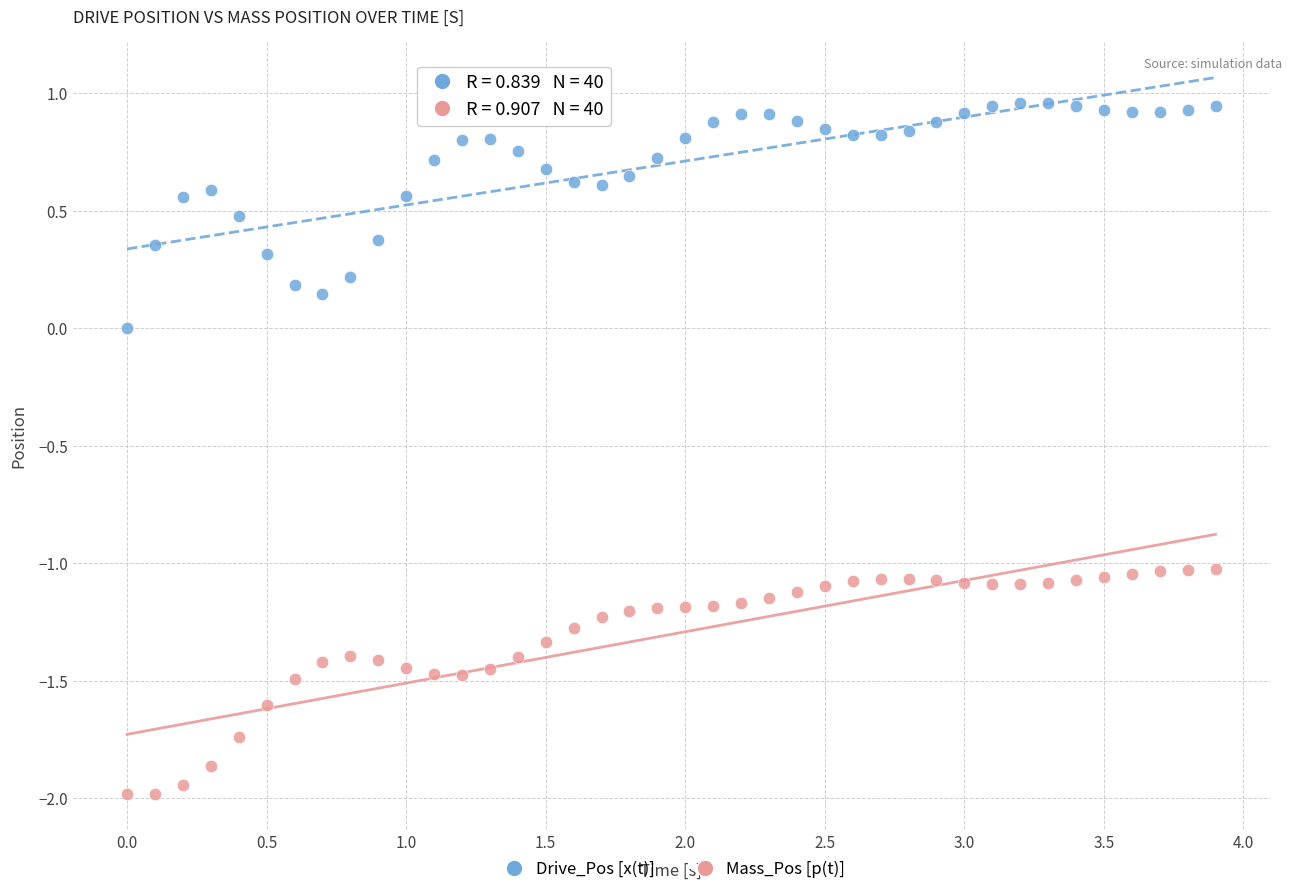

Which series contains the lowest Y value?

Mass_Pos [p(t)]